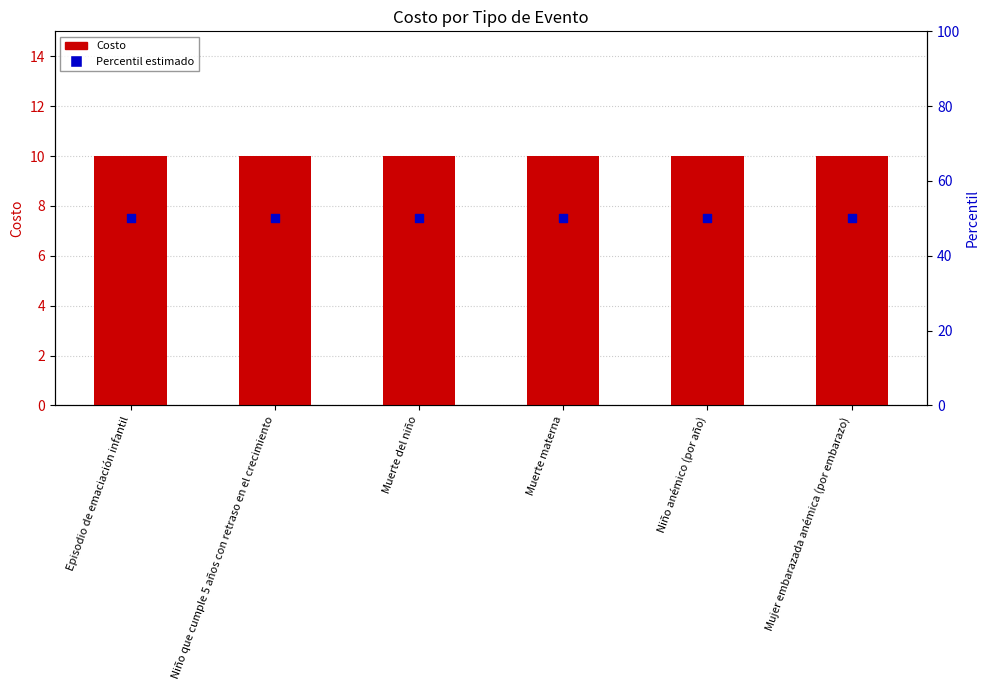

Which series has the largest total across all categories?

Percentil estimado